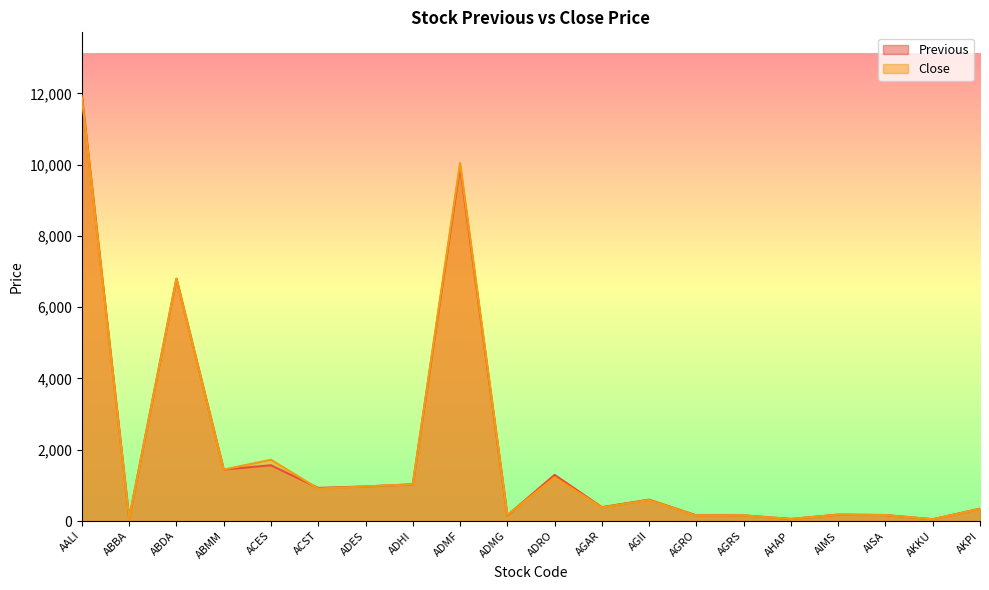

What position from the right is ACST?

15